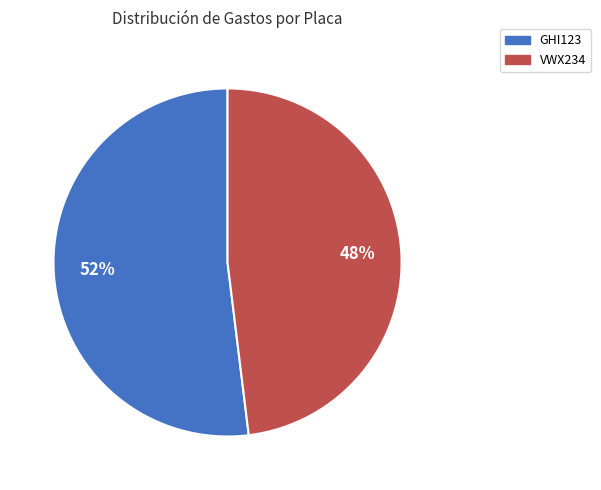

Which has a higher value, VWX234 or GHI123?

GHI123